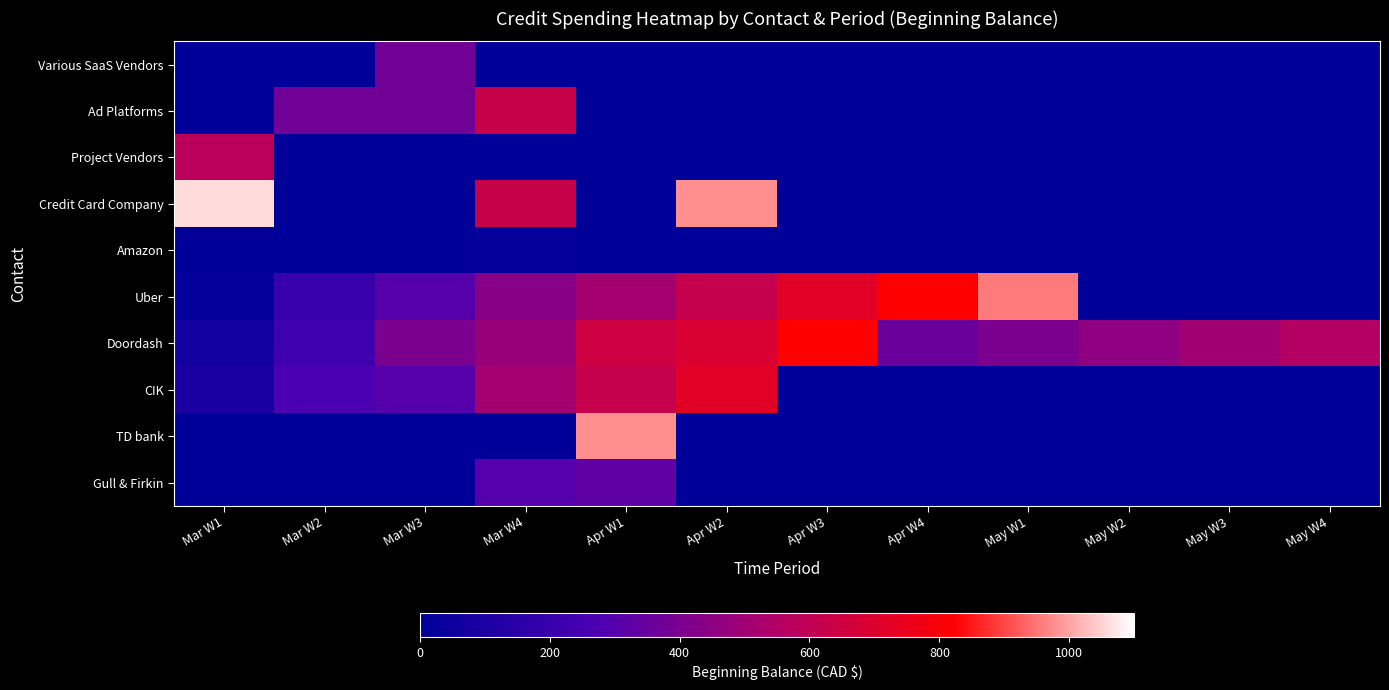

How many data points does each series have?

12